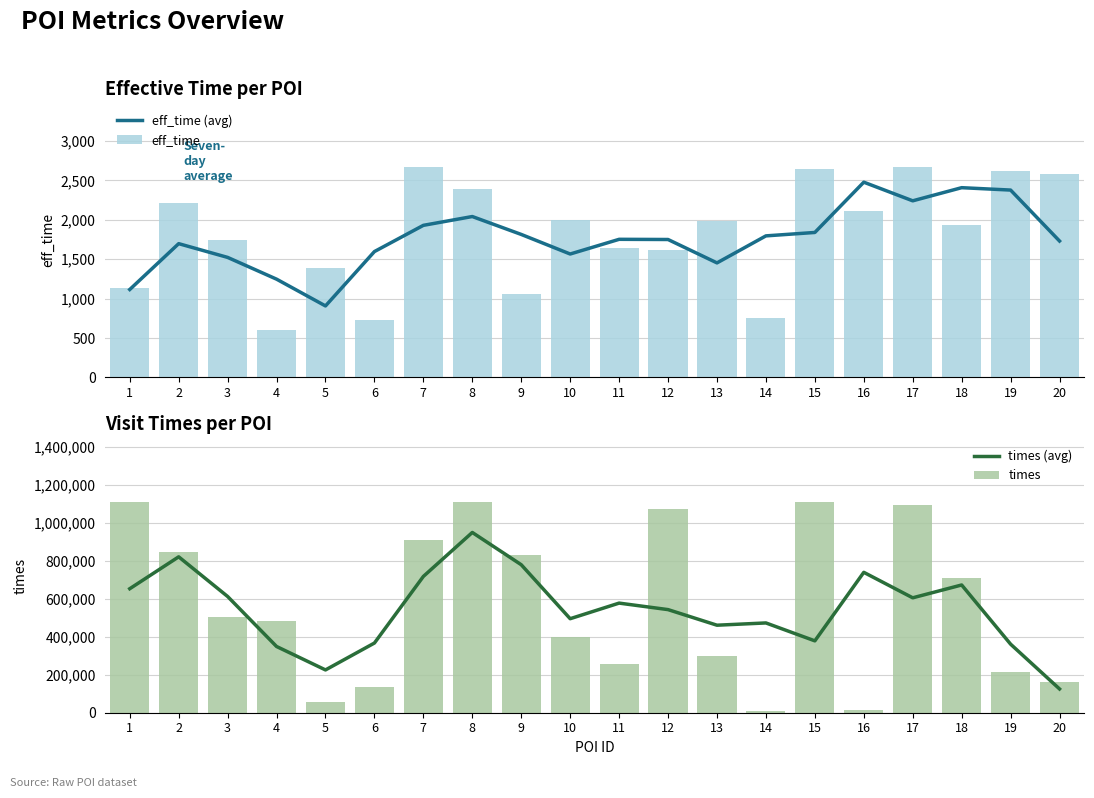

What is the lowest value of the times (avg) series?

125217.0